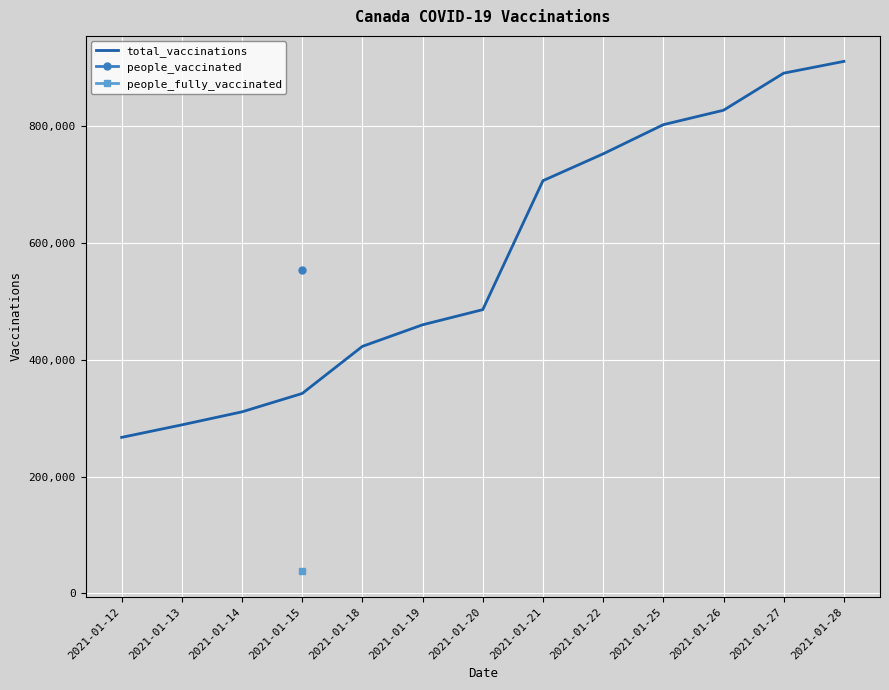

True or false: total_vaccinations and people_fully_vaccinated intersect in this chart.

False